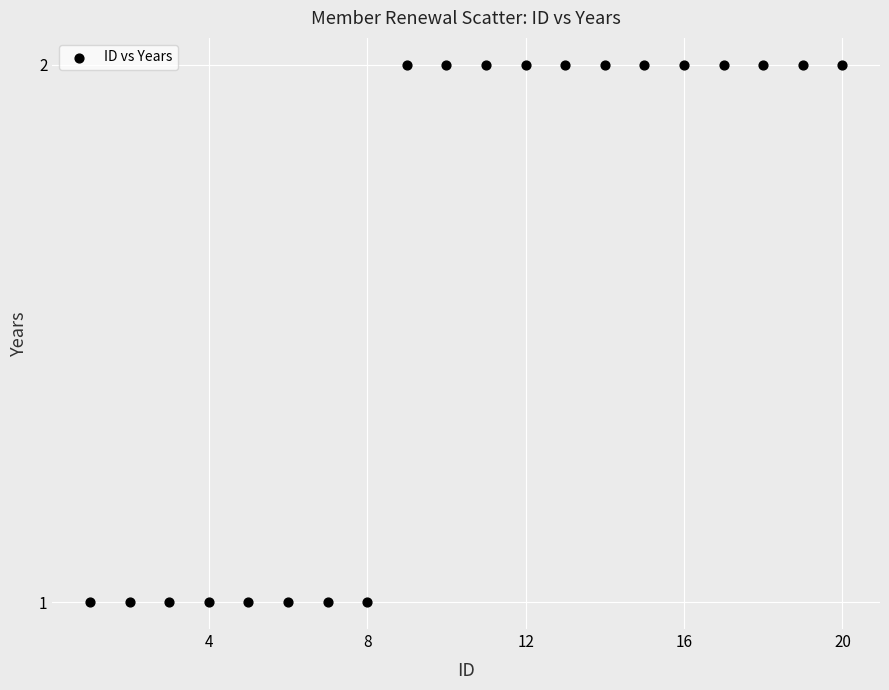

List the coordinates of all points as (Y, X) pairs, reading left to right.

(1, 1)  (1, 2)  (1, 3)  (1, 4)  (1, 5)  (1, 6)  (1, 7)  (1, 8)  (2, 9)  (2, 10)  (2, 11)  (2, 12)  (2, 13)  (2, 14)  (2, 15)  (2, 16)  (2, 17)  (2, 18)  (2, 19)  (2, 20)